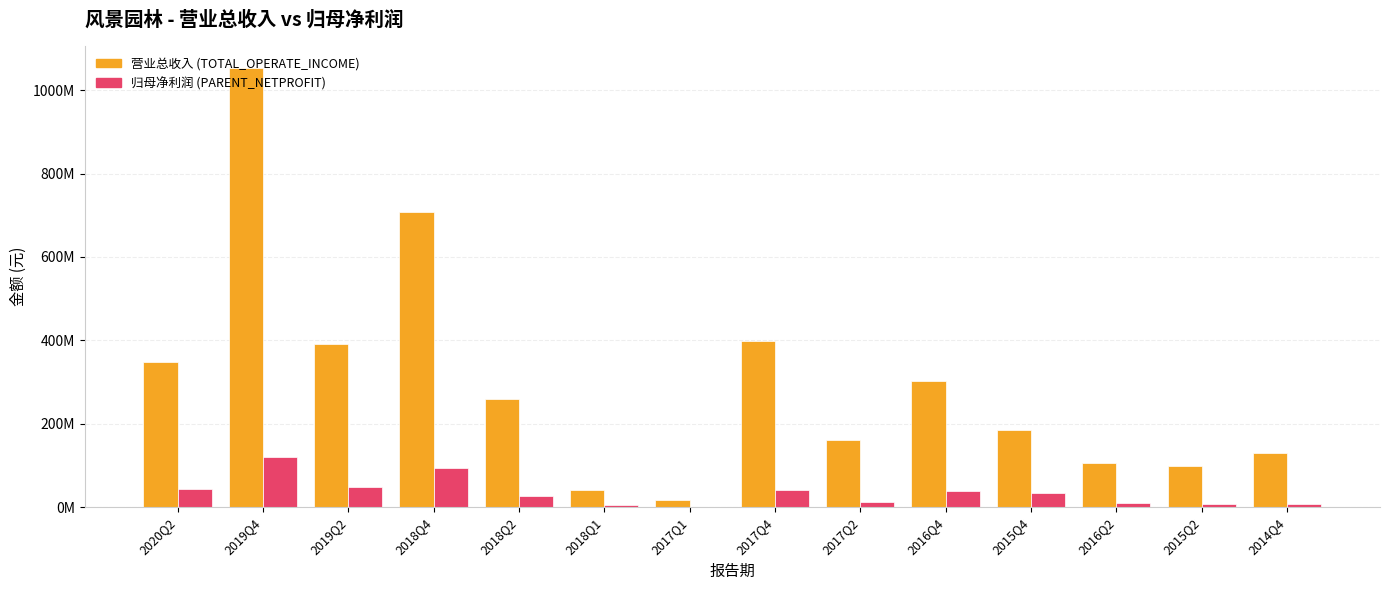

Reading left to right, transcribe all the data shown in this chart.

TOTAL_OPERATE_INCOME: 2020Q2=347757038.7	2019Q4=1052543804.9	2019Q2=391456606.1	2018Q4=707398073.7	2018Q2=260156997.5	2018Q1=41327047.6	2017Q1=16851372.3	2017Q4=398103583.4	2017Q2=161938467.8	2016Q4=302600285.5	2015Q4=185051203.8	2016Q2=107168236.0	2015Q2=99399448.3	2014Q4=130769083.4
PARENT_NETPROFIT: 2020Q2=44314915.9	2019Q4=119990842.0	2019Q2=47803544.5	2018Q4=93078011.7	2018Q2=27310147.2	2018Q1=6414310.3	2017Q1=775907.4	2017Q4=41023006.3	2017Q2=12648094.8	2016Q4=39689784.3	2015Q4=35144474.9	2016Q2=9321366.2	2015Q2=7672746.3	2014Q4=8560057.4